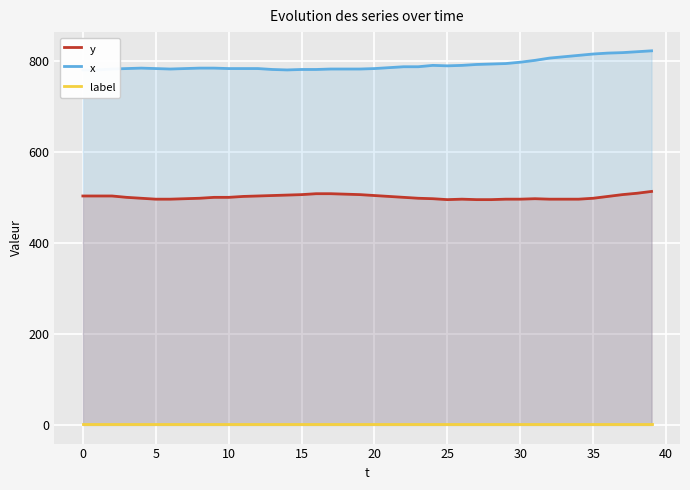

What is the spread (max minus min) of values at 0?

779